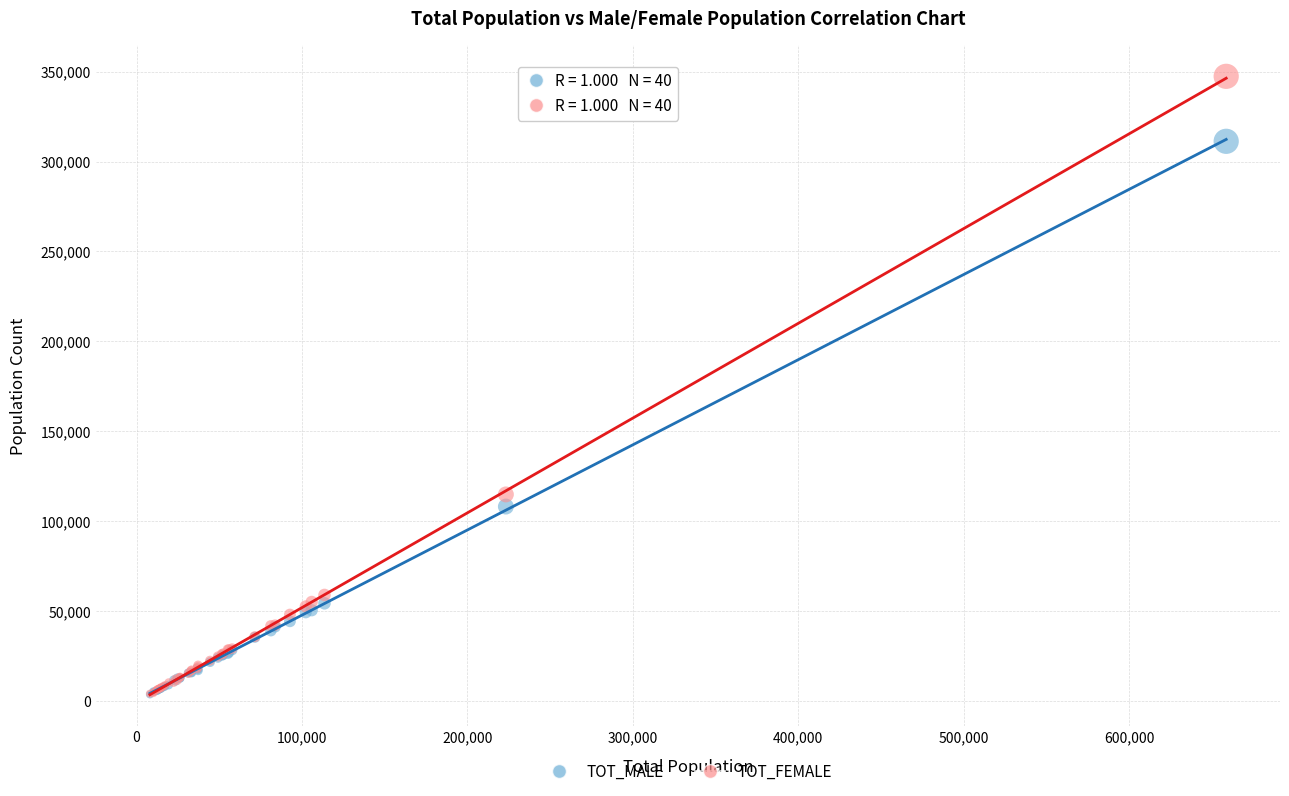

What are all the series names shown in the legend?

TOT_MALE, TOT_FEMALE